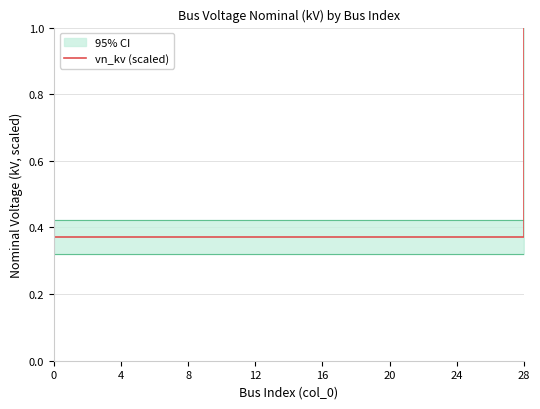

What is the smallest value displayed?

0.4